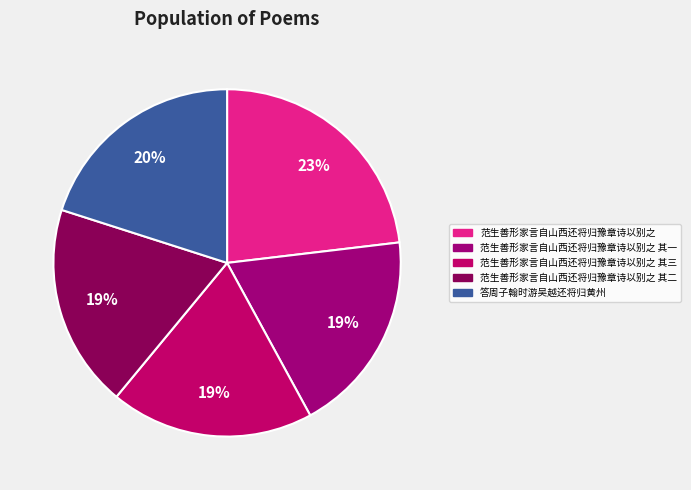

Rank the categories by value from lowest to highest.

范生善形家言自山西还将归豫章诗以别之 其一, 范生善形家言自山西还将归豫章诗以别之 其二, 范生善形家言自山西还将归豫章诗以别之 其三, 答周子翰时游吴越还将归黄州, 范生善形家言自山西还将归豫章诗以别之